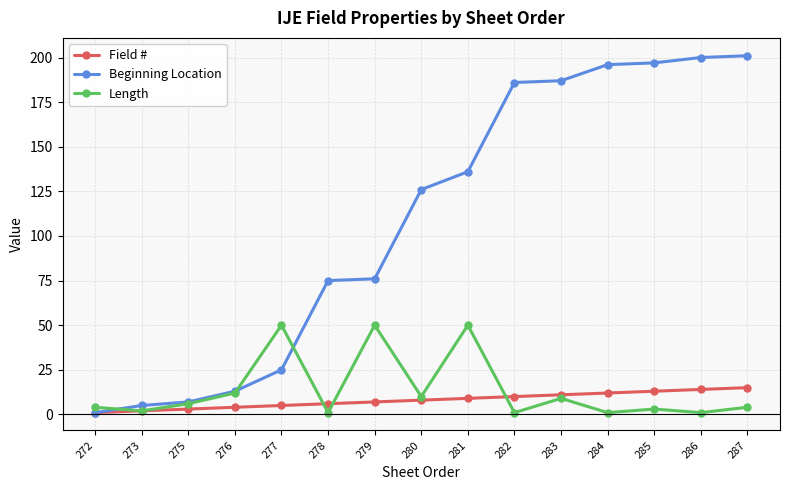

How many values in the Beginning Location series are below 126?

7